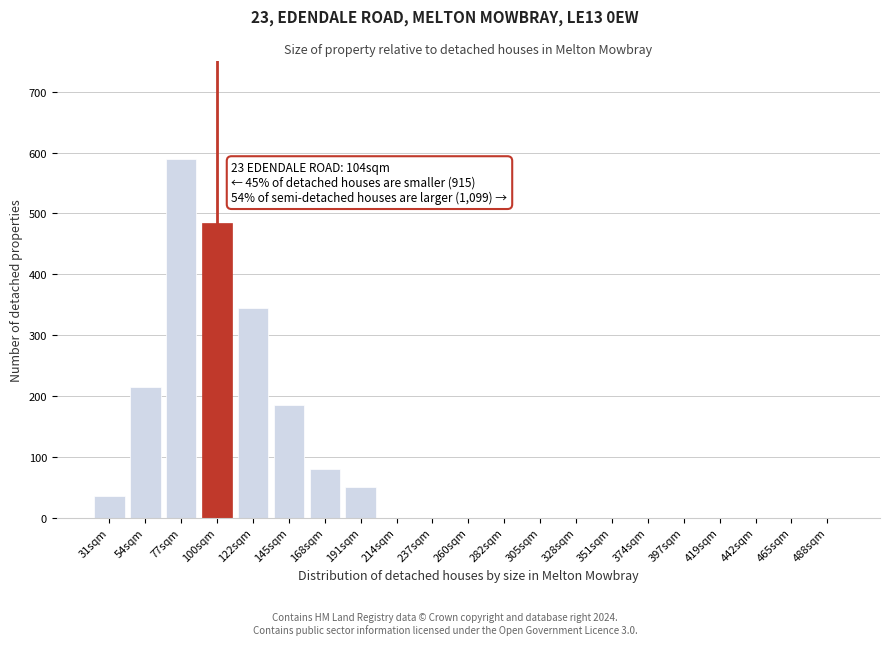

Reading left to right, transcribe all the data shown in this chart.

31sqm=35	54sqm=215	77sqm=590	100sqm=485	122sqm=345	145sqm=185	168sqm=80	191sqm=50	214sqm=0	237sqm=0	260sqm=0	282sqm=0	305sqm=0	328sqm=0	351sqm=0	374sqm=0	397sqm=0	419sqm=0	442sqm=0	465sqm=0	488sqm=0